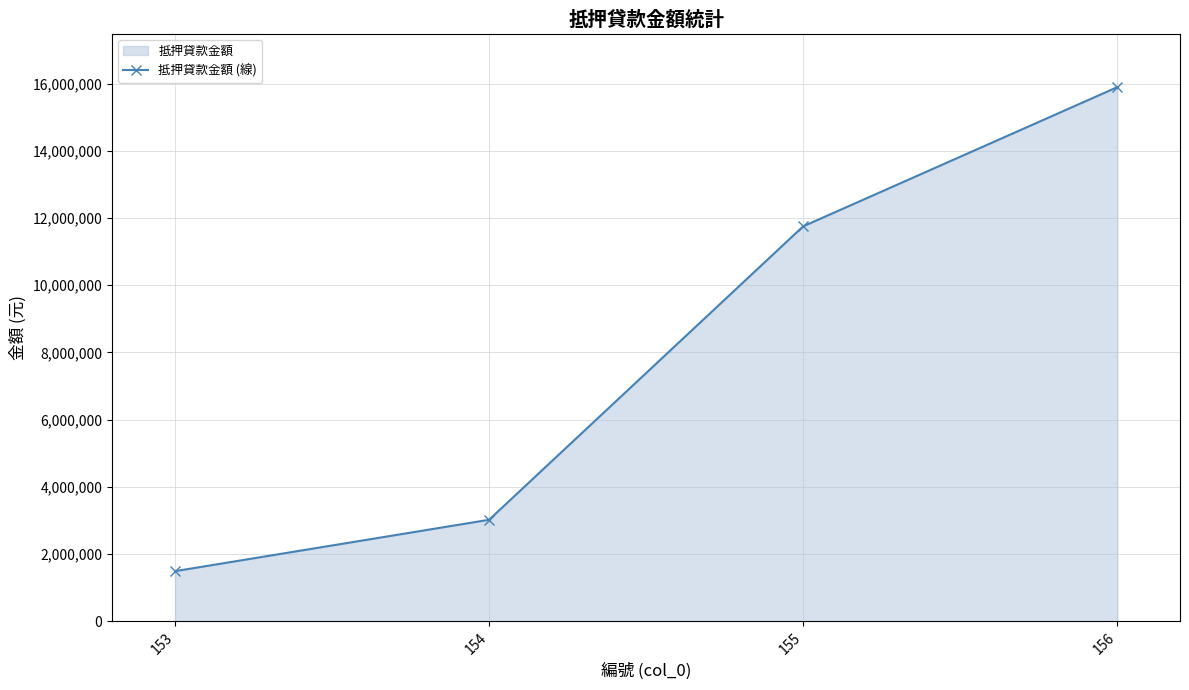

List the labels in order of value, largest first.

156, 155, 154, 153